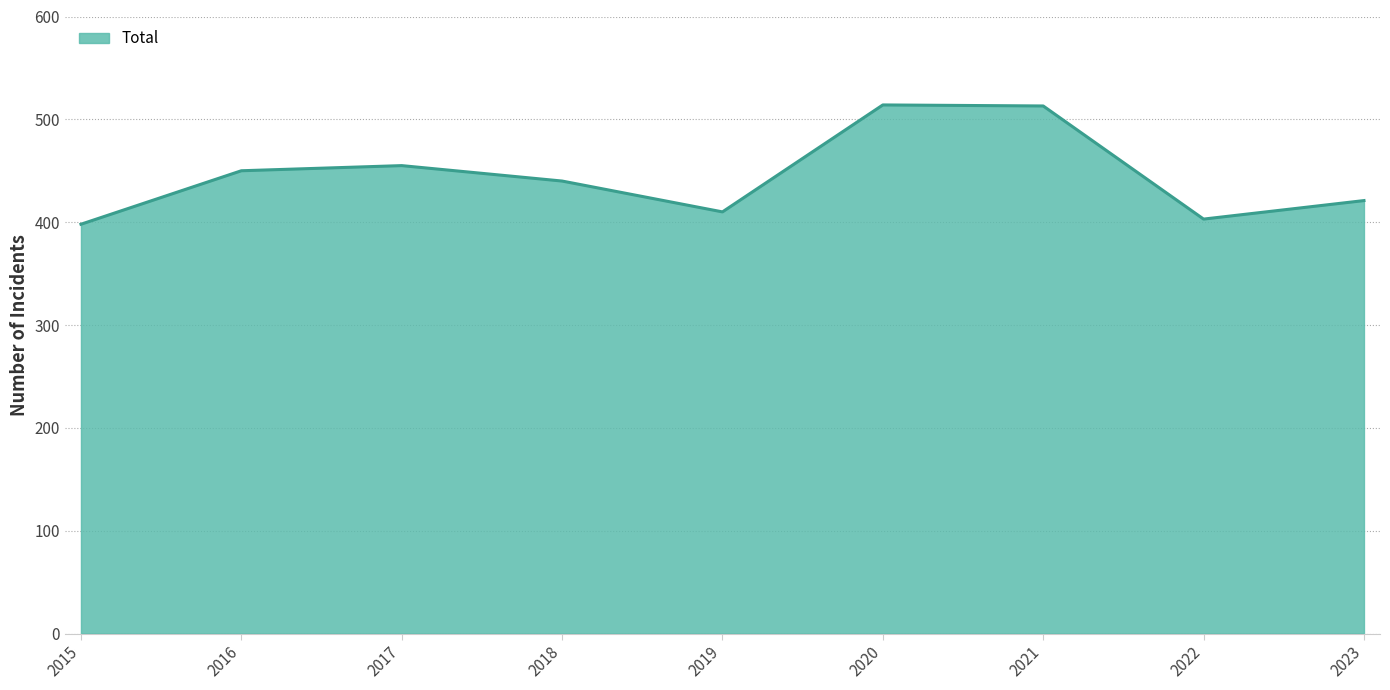

What is the ratio of the value at 2023 to the value at 2018?

1.0